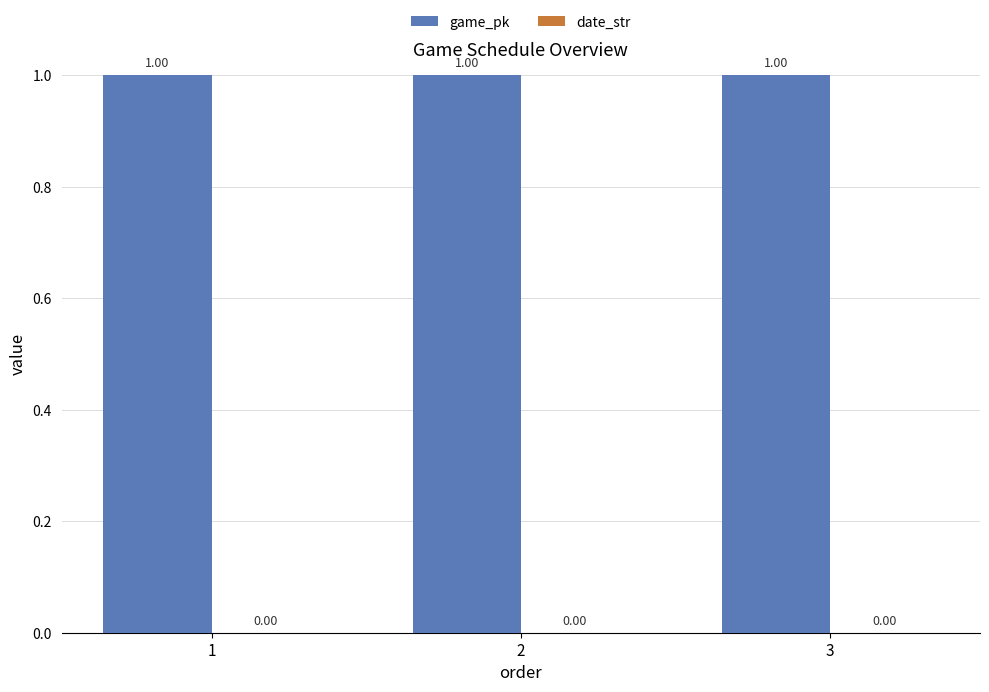

How many series are shown in this chart?

2